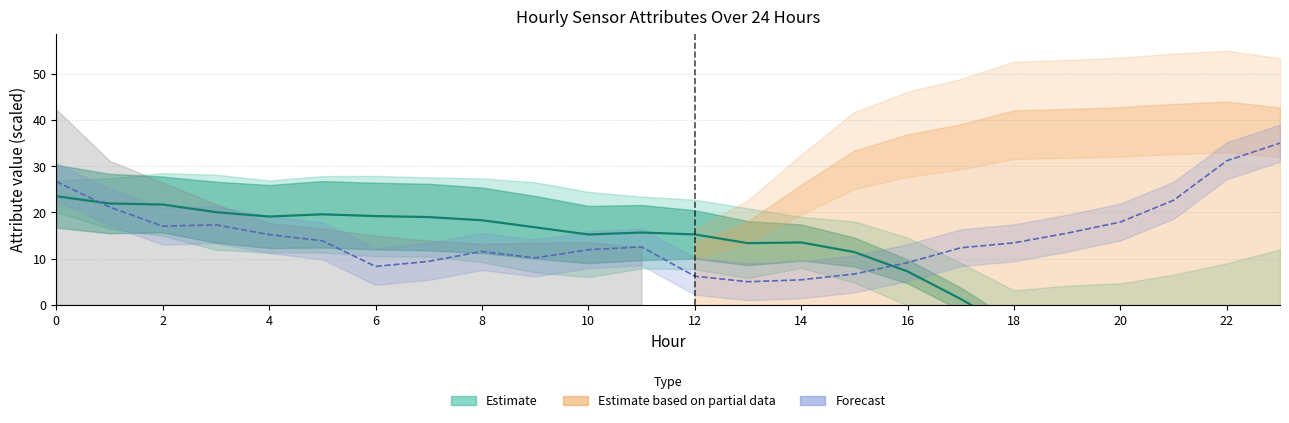

Reading left to right, list all the values displayed in this chart.

23.5	21.9	21.7	20.1	19.1	19.6	19.2	19.0	18.3	16.8	15.2	15.7	15.2	13.3	13.5	11.4	7.2	1.3	-5.4	-7.3	-7.0	-6.0	-4.3	-1.7